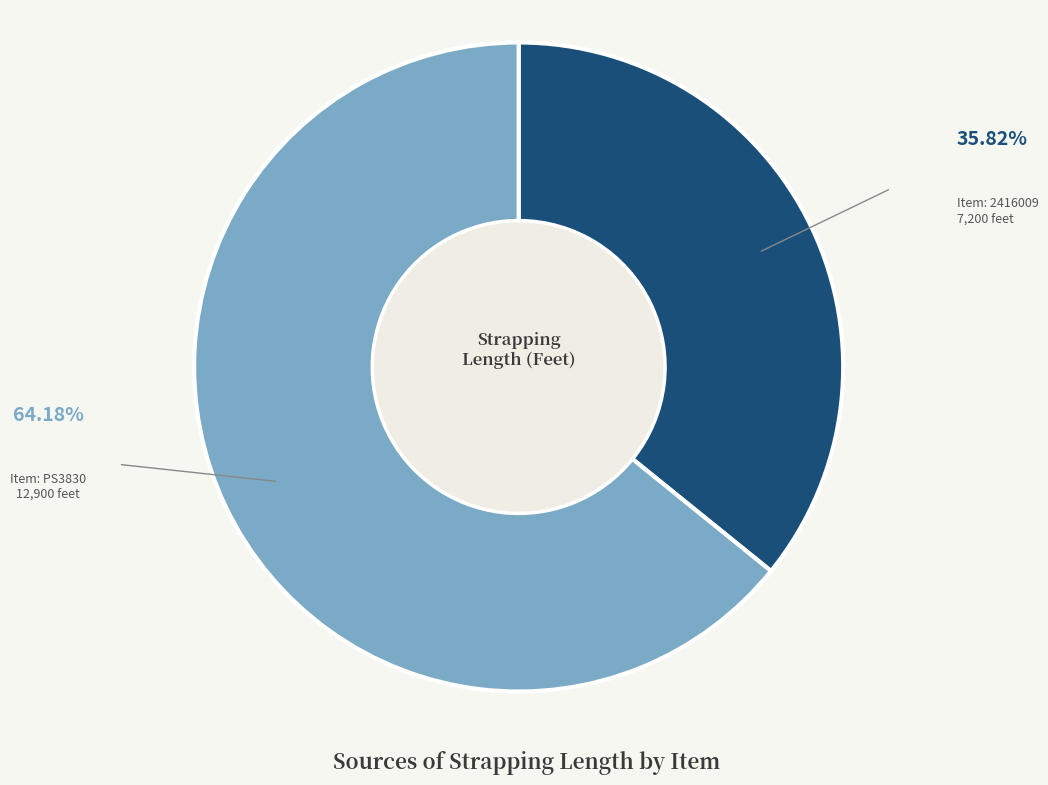

Does any single category account for the majority?

Yes